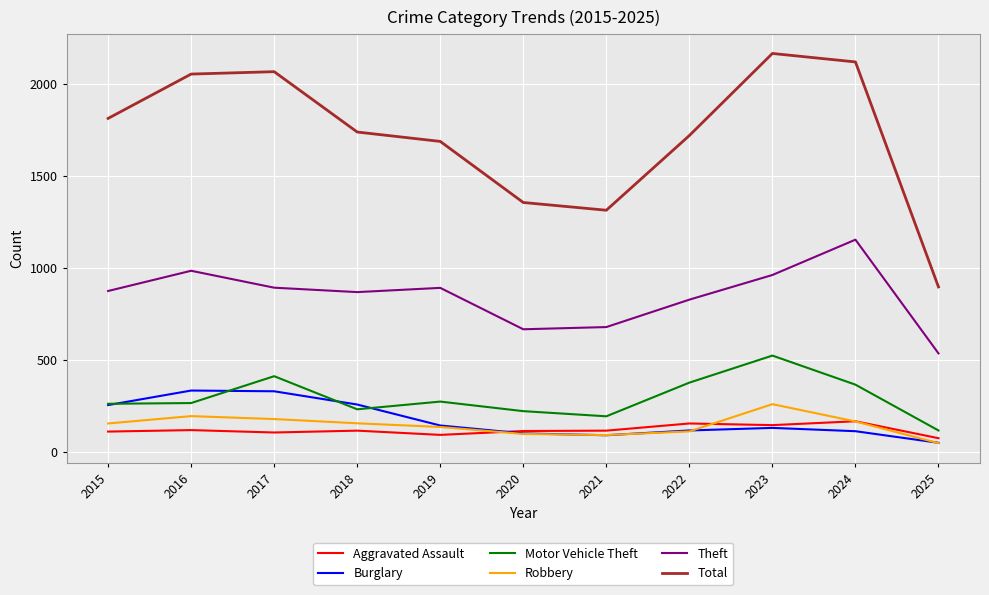

What value does the Burglary series have at 2025, to the nearest 5?

50